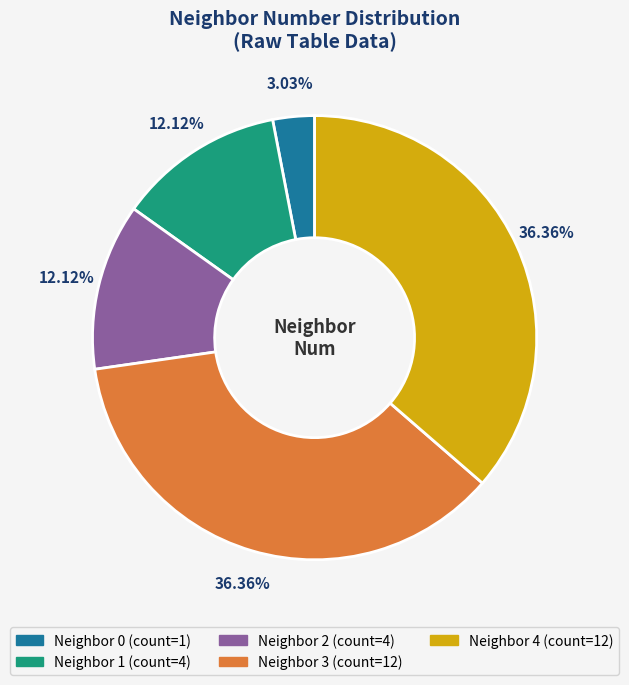

Is there any slice that represents more than half of the pie?

No